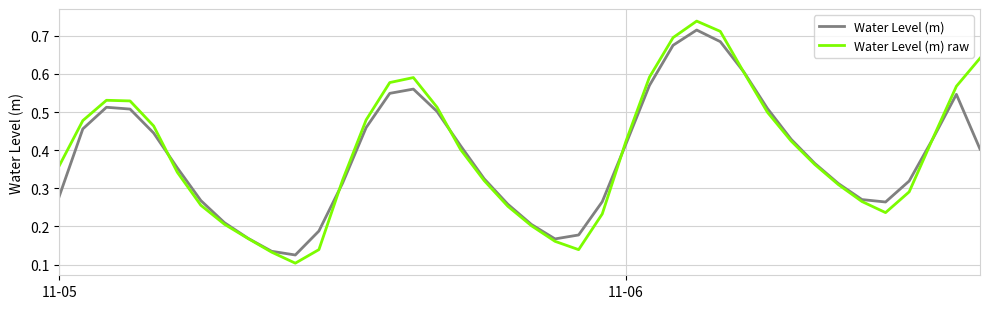

Which series has the widest spread of values?

Water Level (m) raw